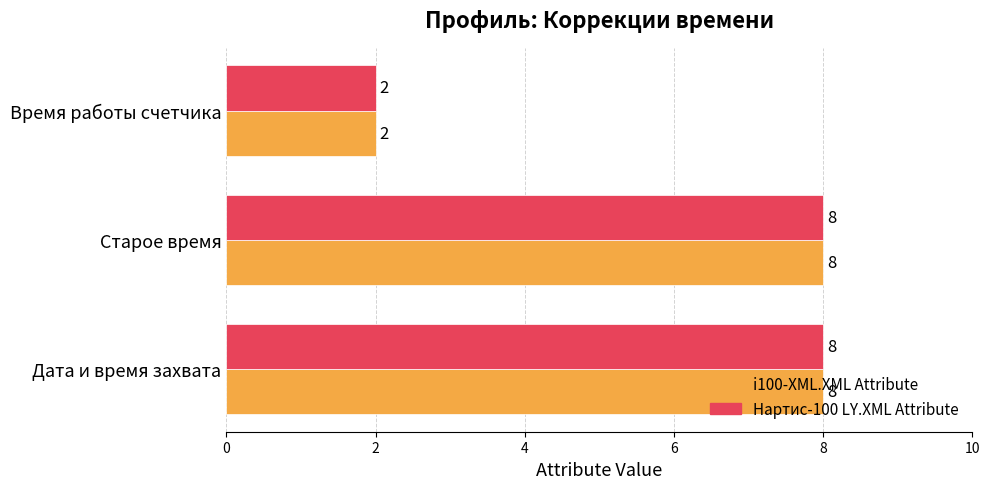

What is the total value across all series at Старое время?

16